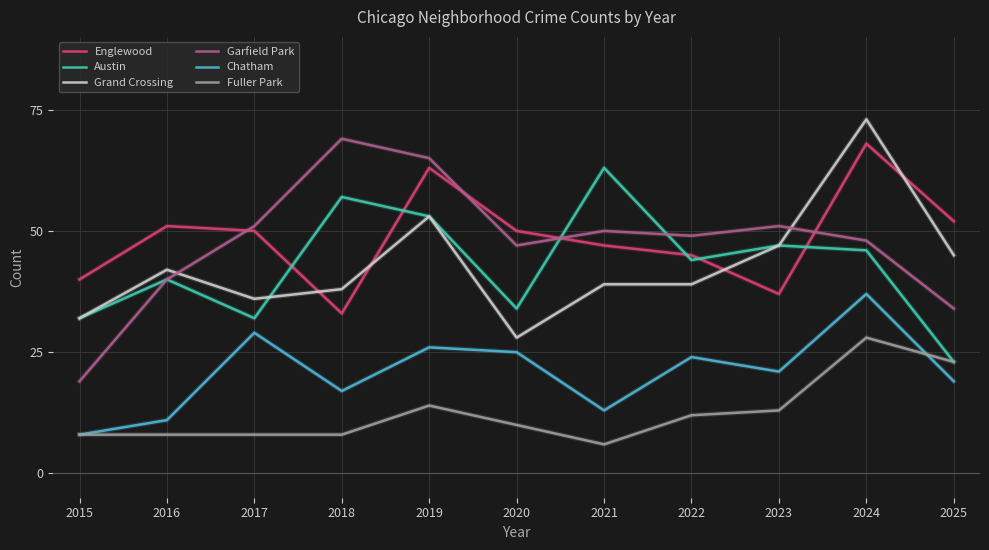

Which series has the largest total across all categories?

Englewood